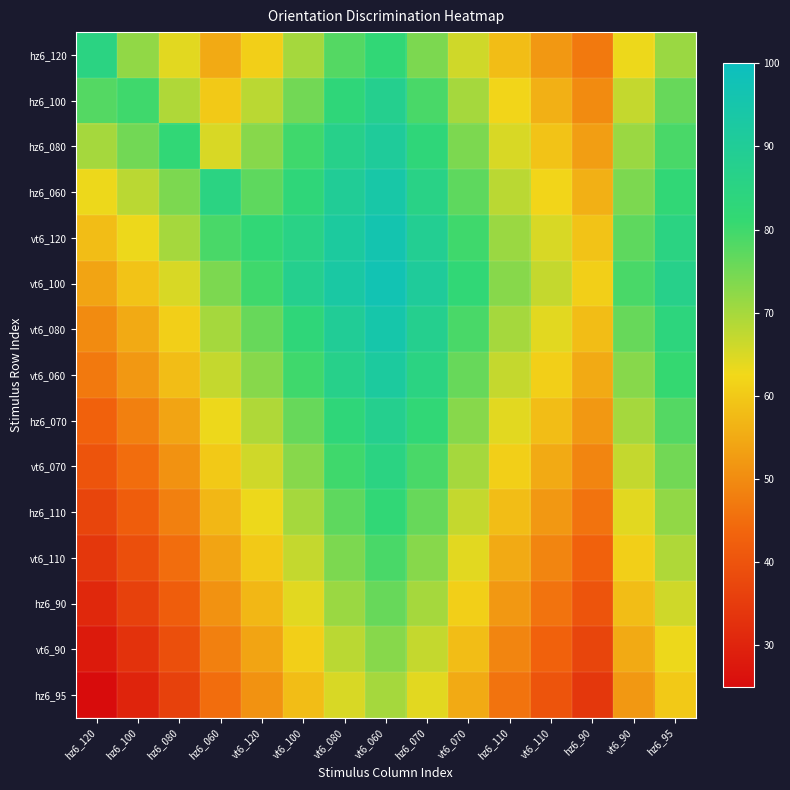

At vt6_120, list the series in order from smallest to largest.

hz6_95, vt6_90, hz6_90, vt6_110, hz6_120, hz6_110, vt6_070, hz6_100, hz6_070, hz6_080, vt6_060, vt6_080, hz6_060, vt6_100, vt6_120